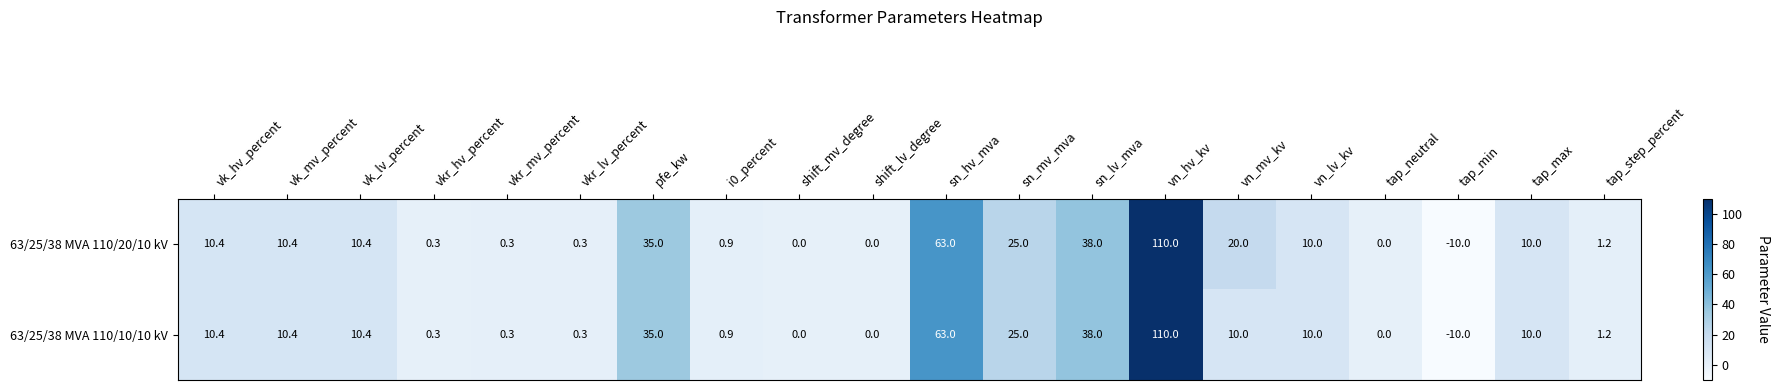

What is the difference between the 63/25/38 MVA 110/10/10 kV values at sn_lv_mva and vn_mv_kv?

28.0